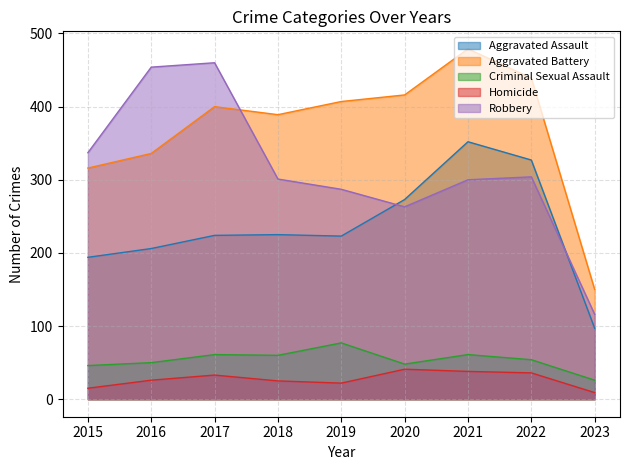

Does the chart have visible grid lines?

Yes